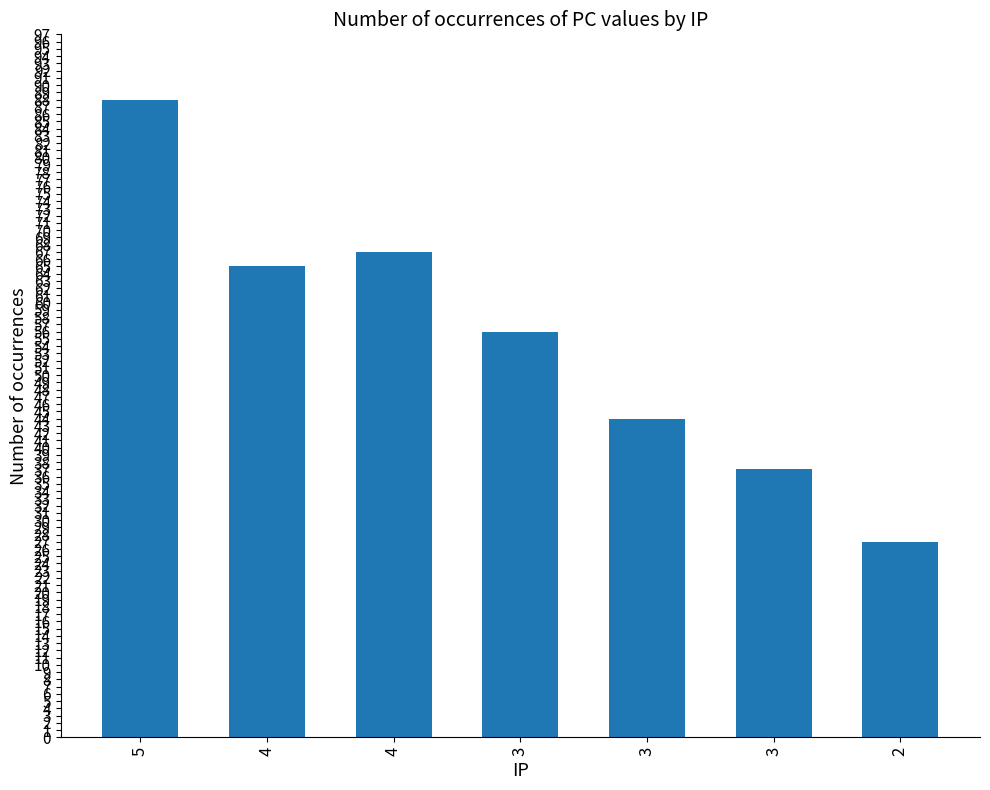

What is the difference between the second highest and minimum values?

40